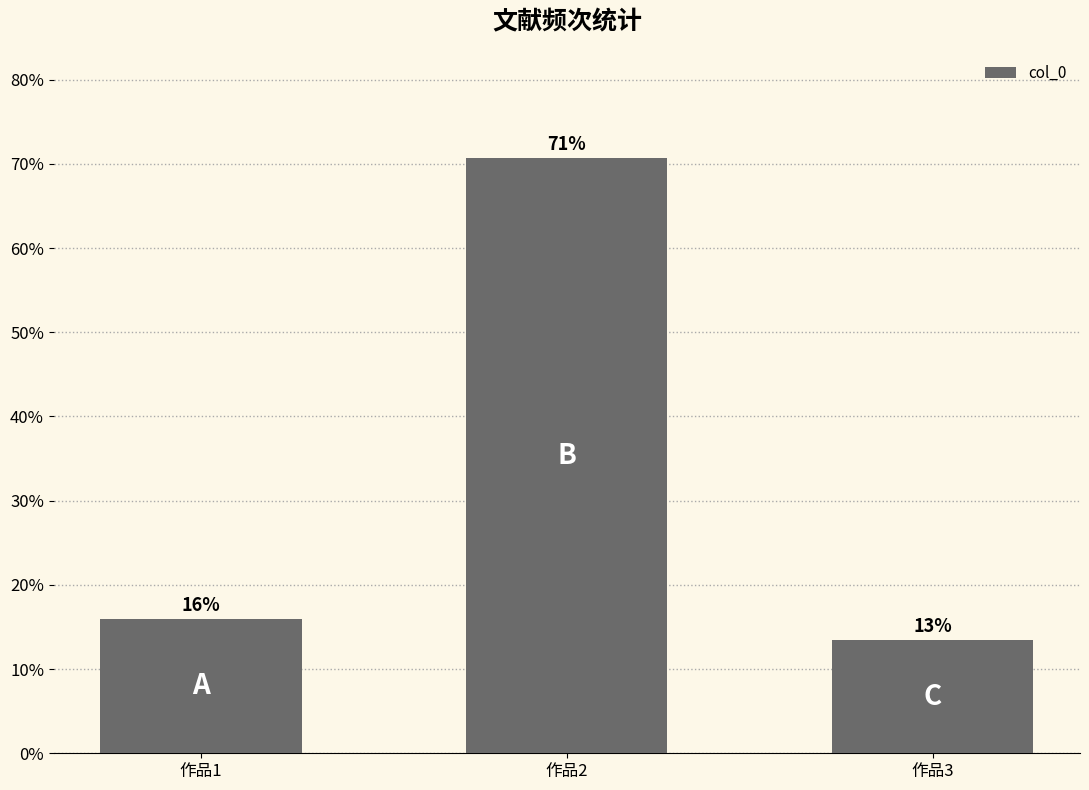

What is the smallest value displayed?

13.4